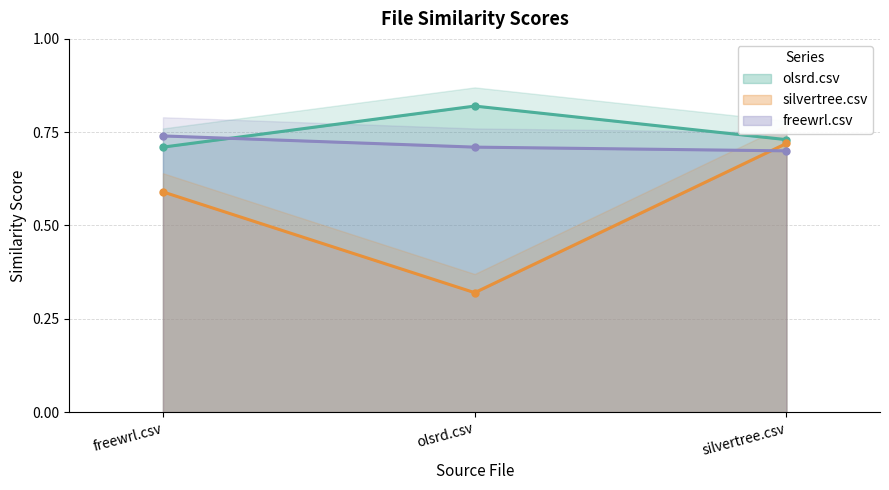

Reading left to right, transcribe all the data shown in this chart.

olsrd.csv: 0.7	0.8	0.7
silvertree.csv: 0.6	0.3	0.7
freewrl.csv: 0.7	0.7	0.7